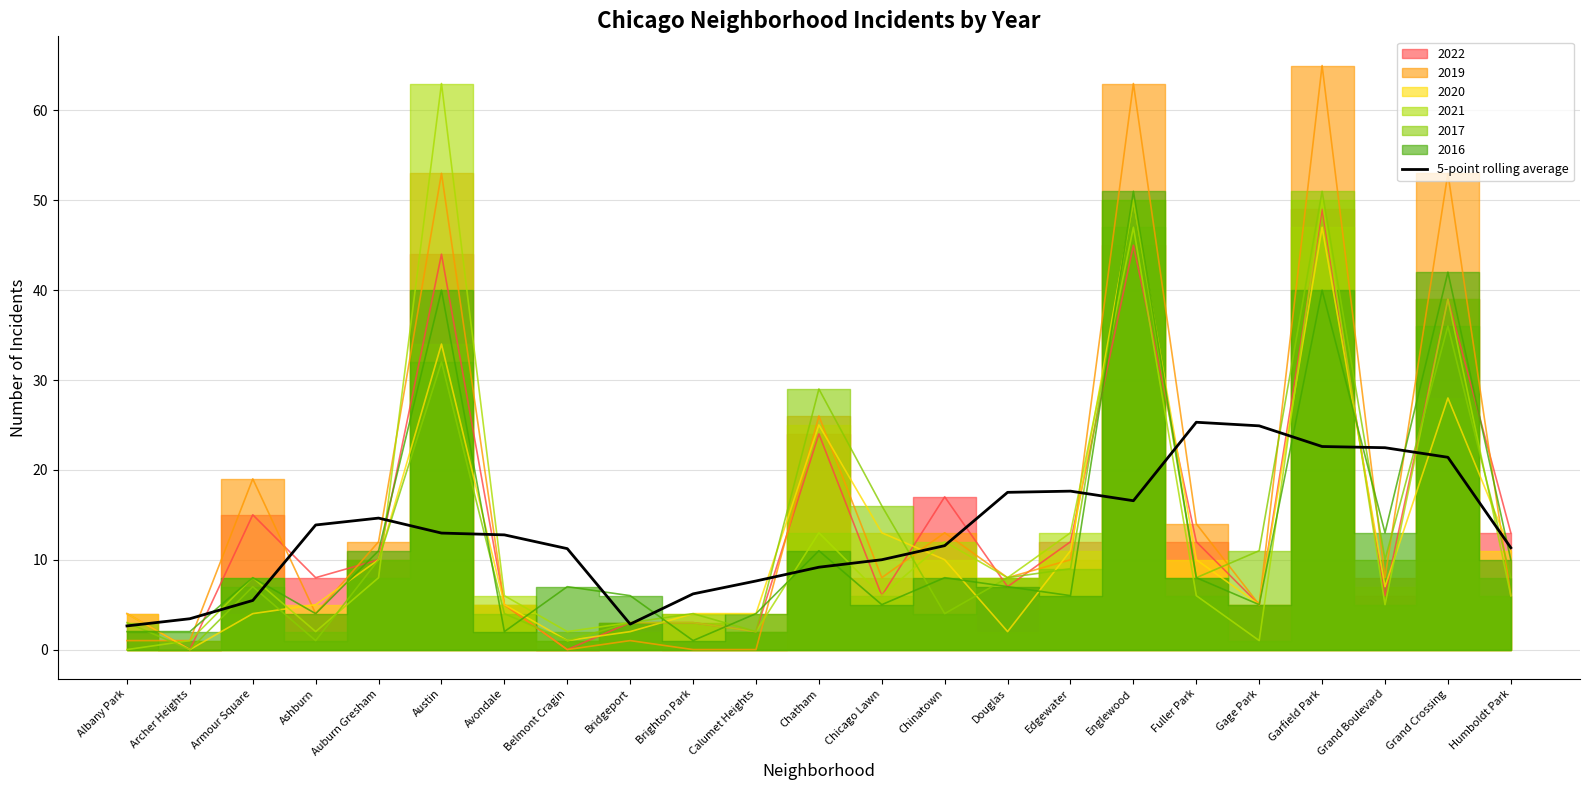

Is it true that 5-point rolling average equals 10.0 at Chicago Lawn?

True